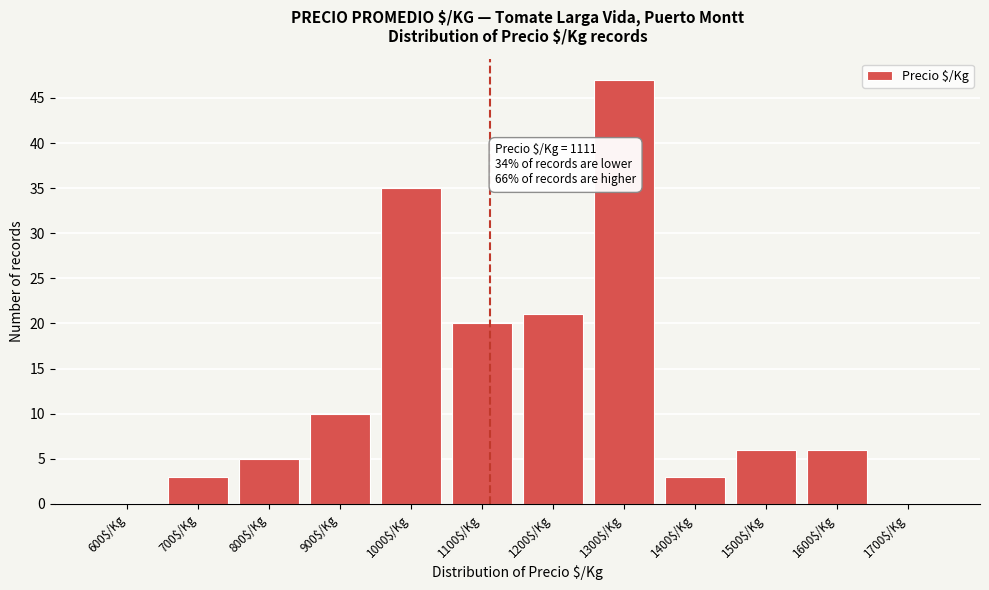

Where is the data nearest to the value 23?

1200$/Kg